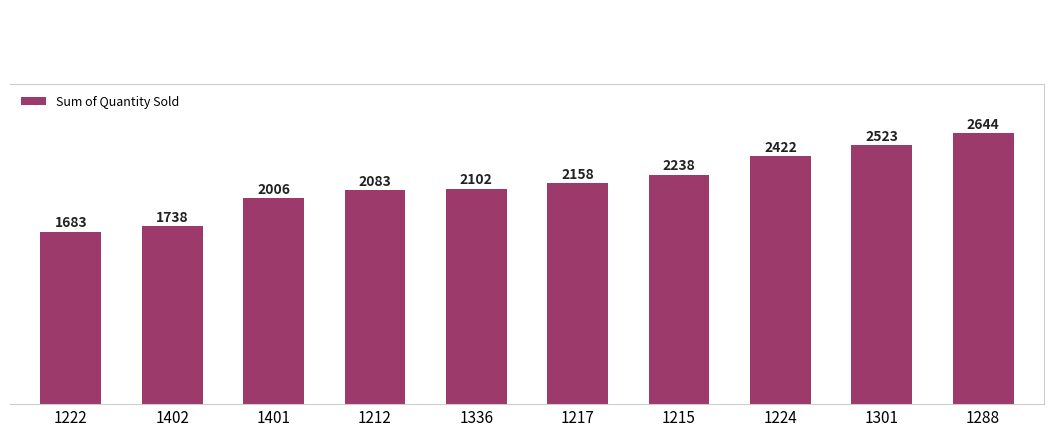

Rank the categories by value from highest to lowest.

1288, 1301, 1224, 1215, 1217, 1336, 1212, 1401, 1402, 1222